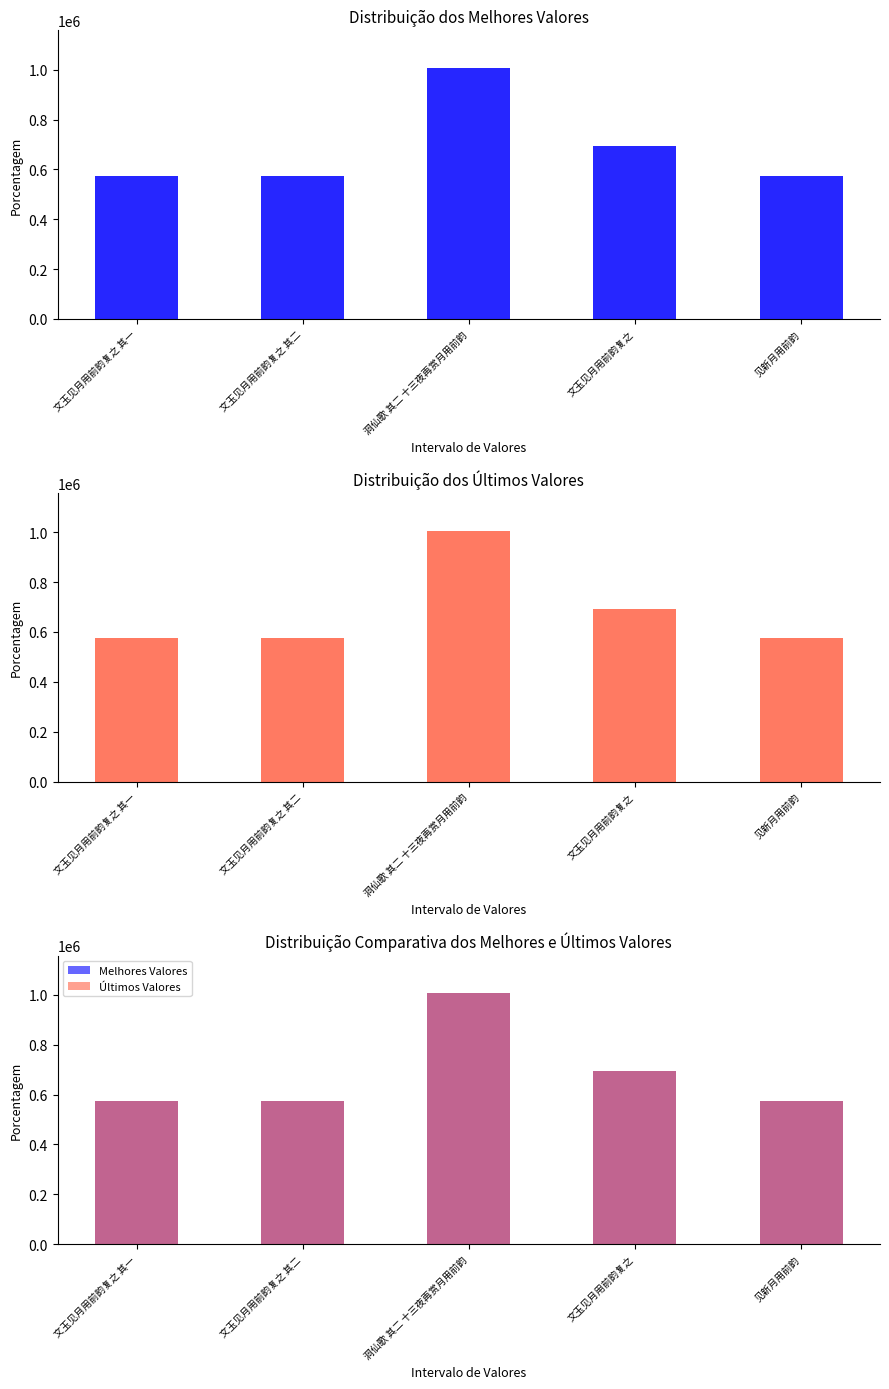

What is the greatest value displayed?

1006897